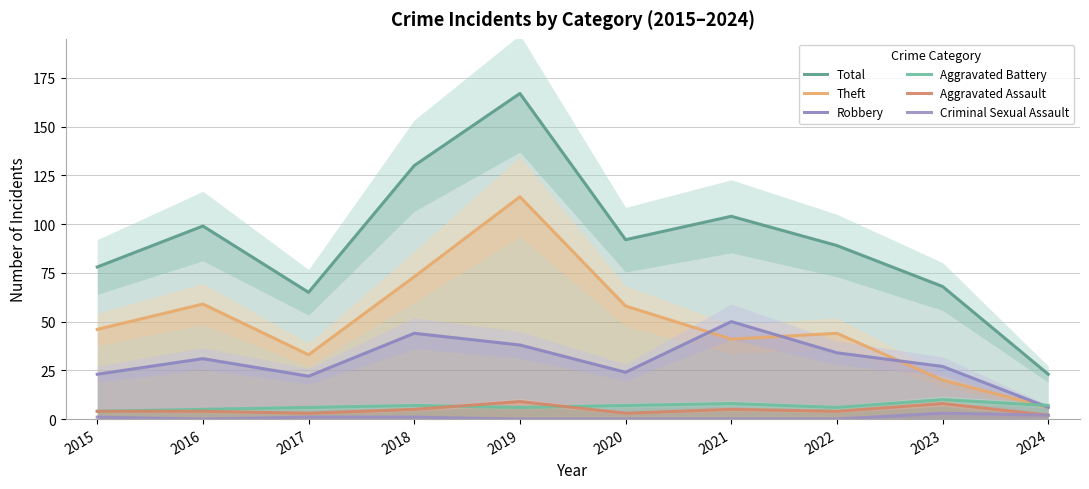

The value of Theft at 2024 is 6. True or false?

True